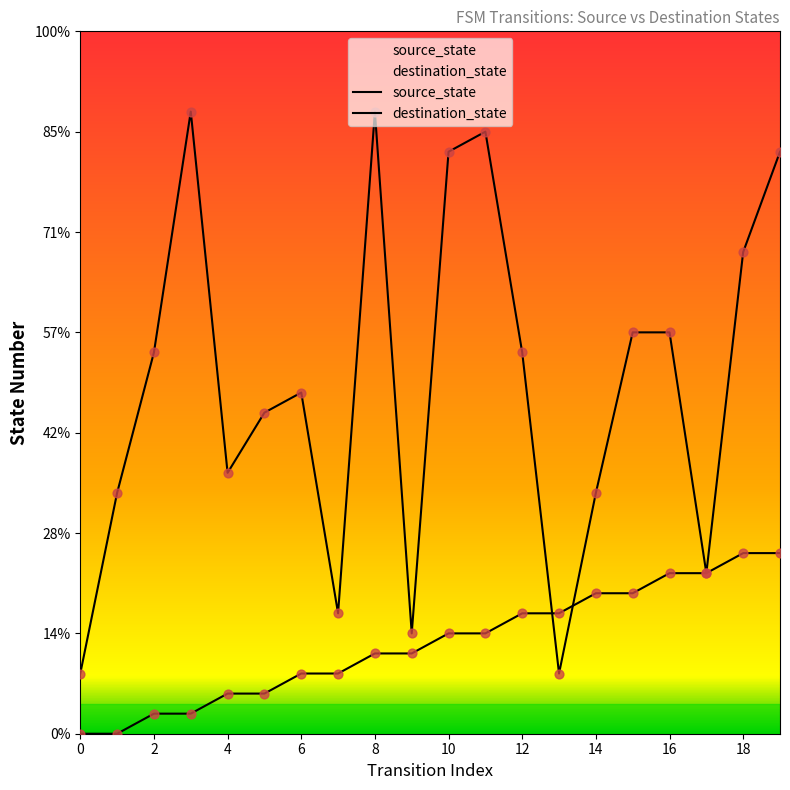

At how many categories does at least one series exceed 29?

3